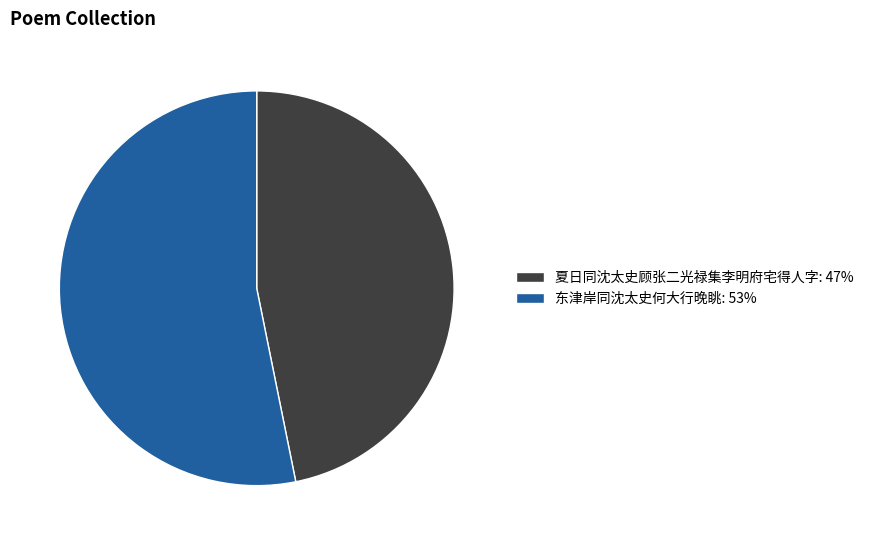

Is the sum of 夏日同沈太史顾张二光禄集李明府宅得人字 and 东津岸同沈太史何大行晚眺 greater than half?

Yes